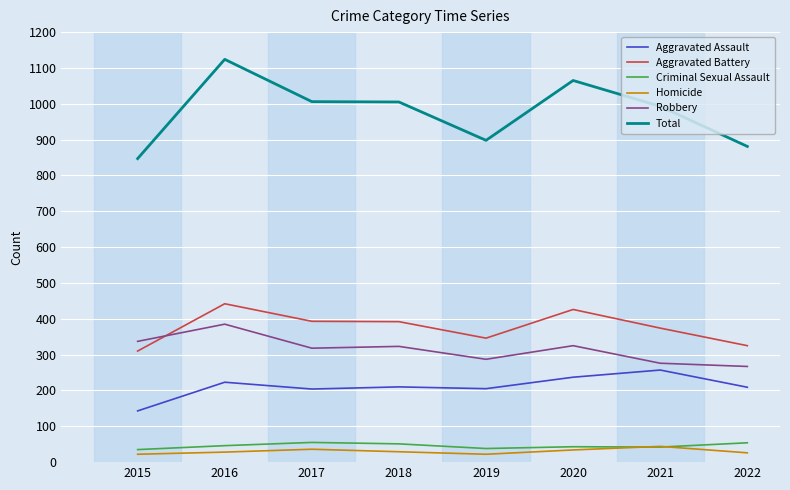

True or false: Total and Aggravated Battery cross at least once.

False